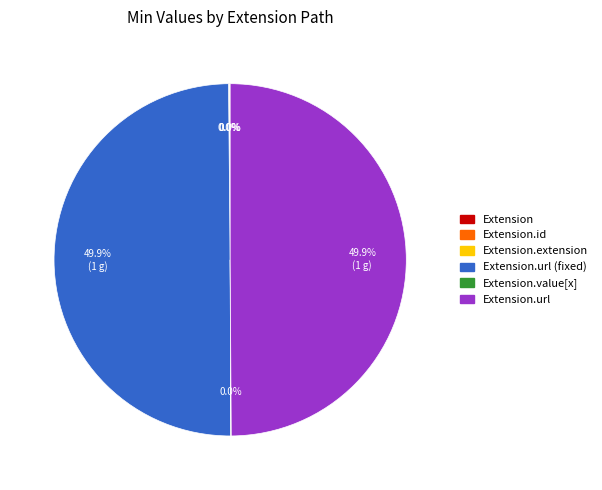

Is Extension.value[x] the majority of the pie?

No